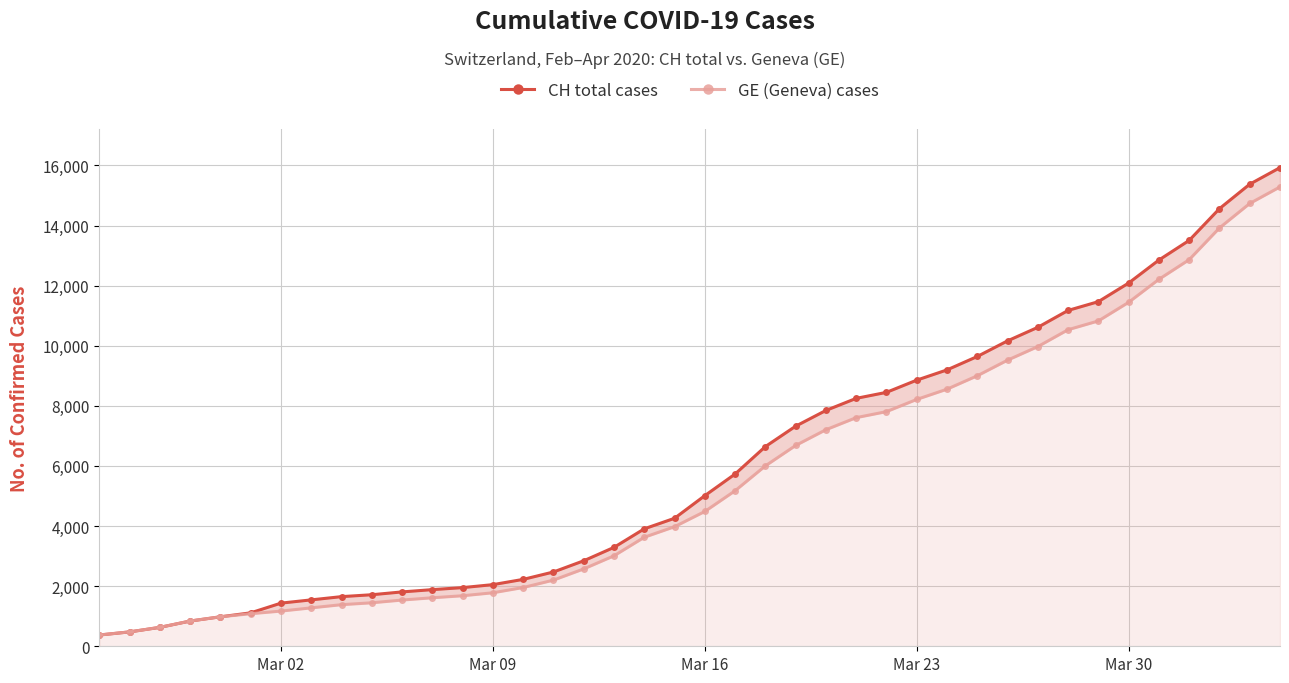

How many data points in GE (Geneva) cases are less than 4485?

20